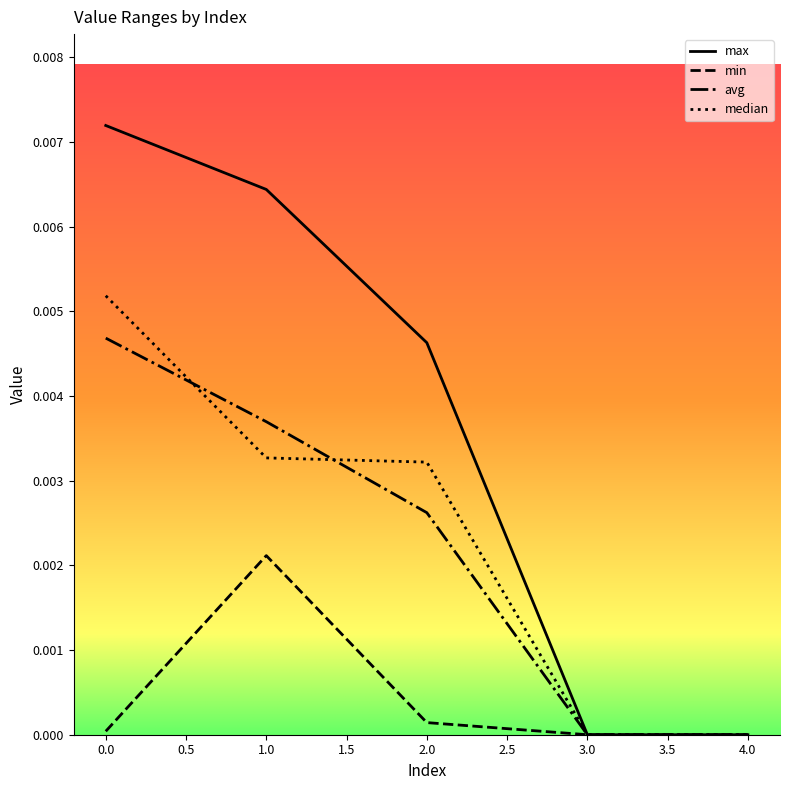

Is this an area chart (filled region under the line)?

No